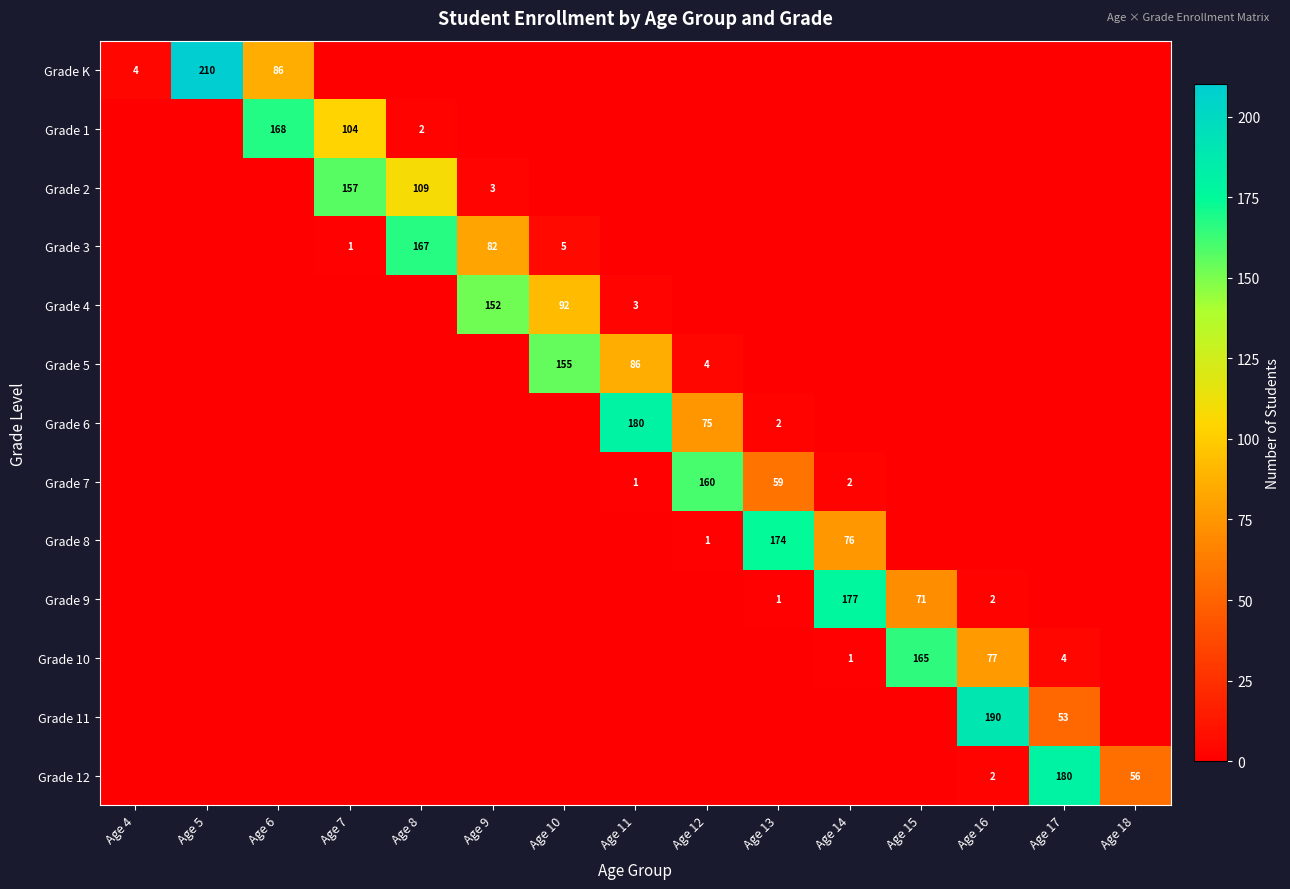

The value of Grade 3 at Age 10 is 3. True or false?

False